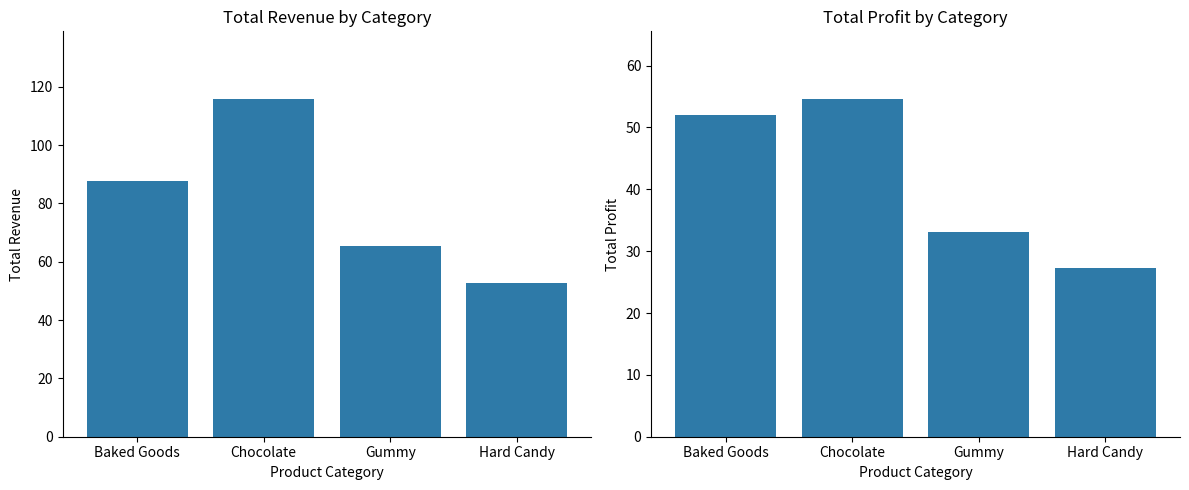

Between Baked Goods and Gummy, which series saw the biggest shift?

total_revenue